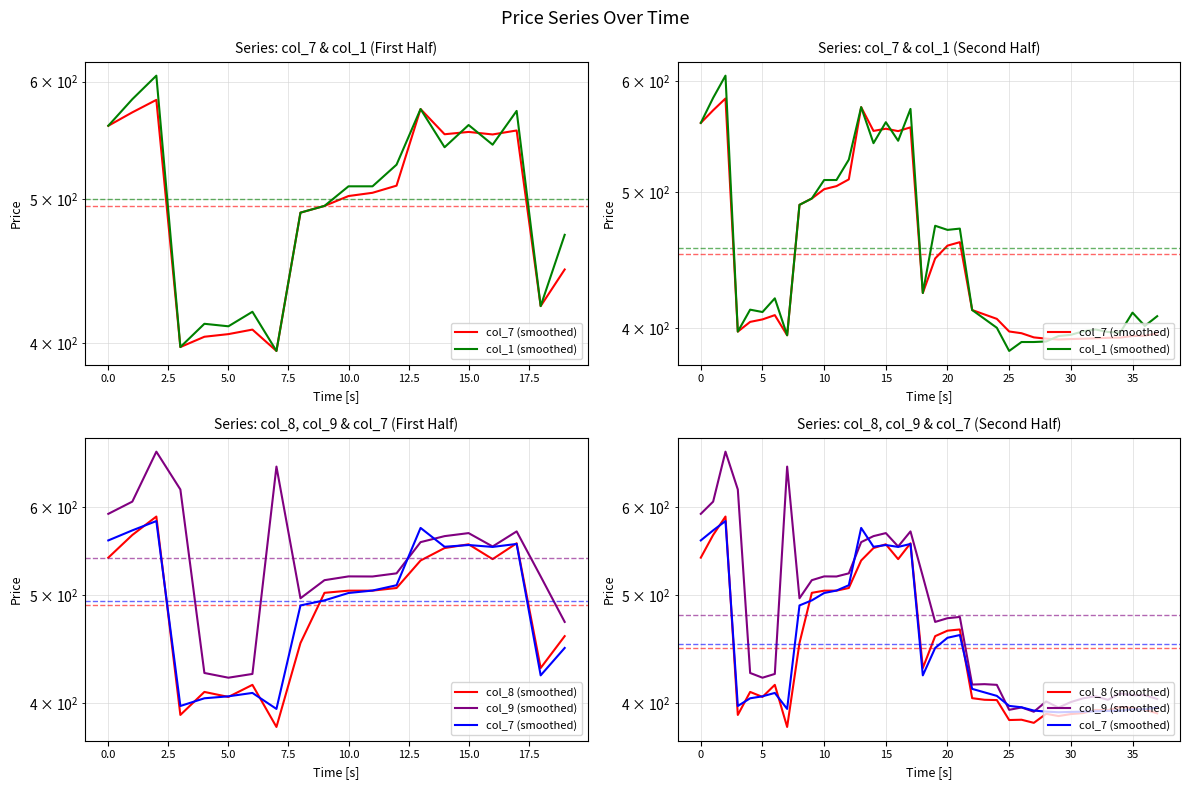

Reading left to right, list all the values displayed in this chart.

col_7 (smoothed): 560.4	572.1	583.3	397.6	404.1	405.7	408.6	395.2	489.8	494.9	502.5	505.1	510.7	575.0	553.0	555.0	552.9	556.3	423.7	448.4	458.0	460.6	412.0	409.0	406.1	397.7	396.6	393.9	393.1	392.5	392.8	393.0	393.3	393.6	393.7	394.8	395.0	396.4
col_1 (smoothed): 560.4	583.9	605.6	397.6	412.2	410.6	420.0	395.2	489.8	494.9	510.1	510.1	527.5	575.0	542.0	561.0	544.1	573.4	423.7	473.2	470.0	471.0	412.0	406.1	400.1	385.2	390.9	390.9	391.2	394.8	395.6	397.9	399.1	397.4	397.0	410.2	401.4	407.9
col_8 (smoothed): 540.7	566.7	588.8	390.4	409.4	405.2	415.4	380.8	453.1	502.7	504.9	505.0	507.8	537.5	551.5	555.9	539.0	557.0	430.2	459.6	464.8	465.9	404.1	402.8	402.6	386.2	386.5	384.0	391.2	389.4	391.1	391.9	394.4	394.1	396.8	396.1	394.6	391.6
col_9 (smoothed): 592.0	607.2	673.5	622.7	425.8	421.6	424.9	653.0	497.1	516.0	520.1	520.0	523.4	558.4	565.4	568.9	553.4	570.9	520.1	473.3	476.9	478.2	415.7	416.1	415.4	394.5	396.4	392.9	401.4	396.4	400.9	404.1	405.8	402.8	408.2	406.6	406.7	403.4